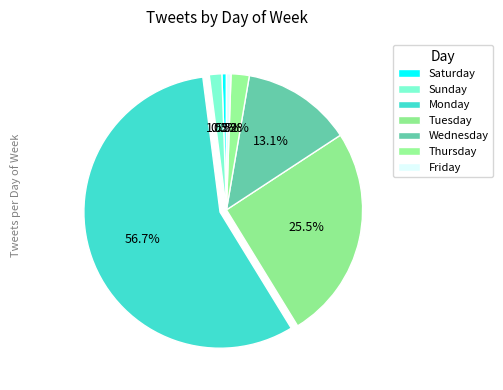

Count the number of slices in the pie.

7